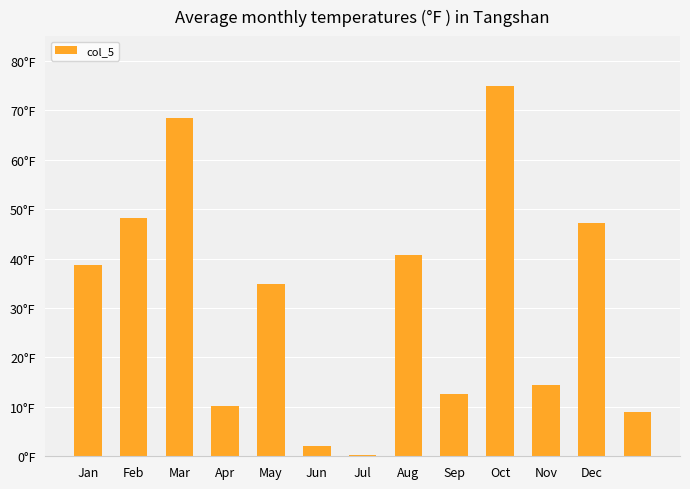

Are the bars horizontal?

No